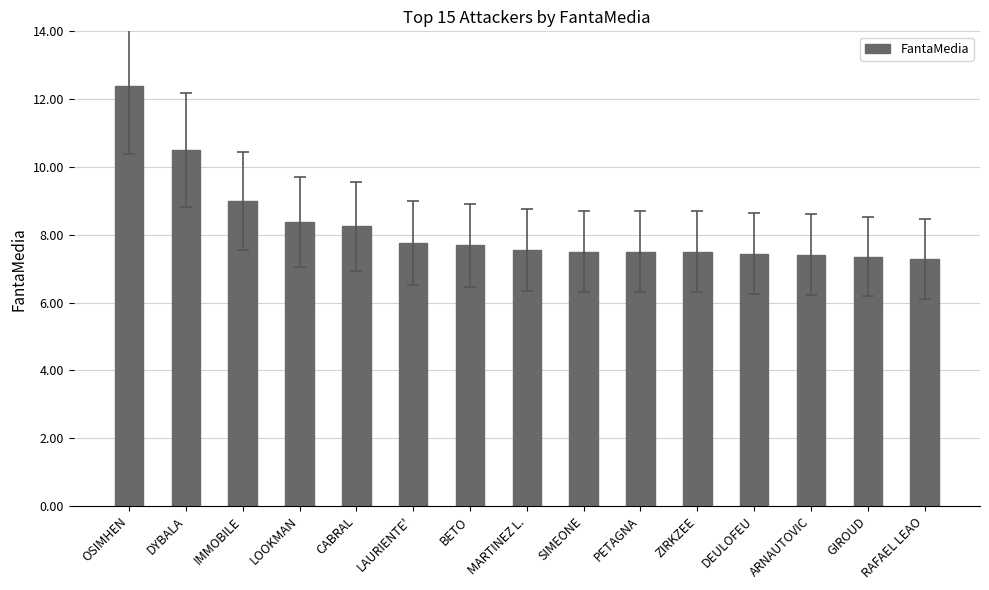

What is the difference between the values at OSIMHEN and CABRAL?

4.1